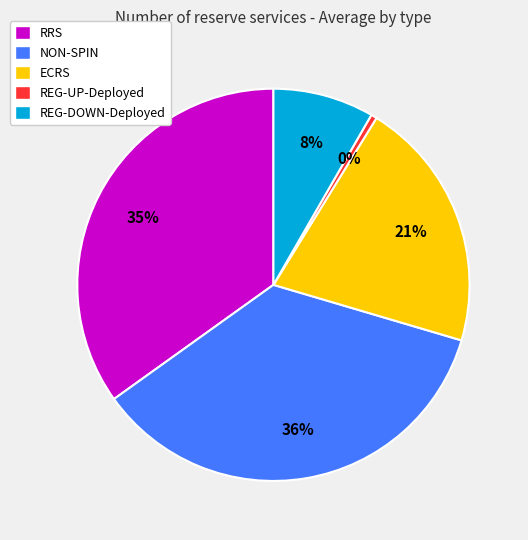

How many segments does this pie chart have?

5